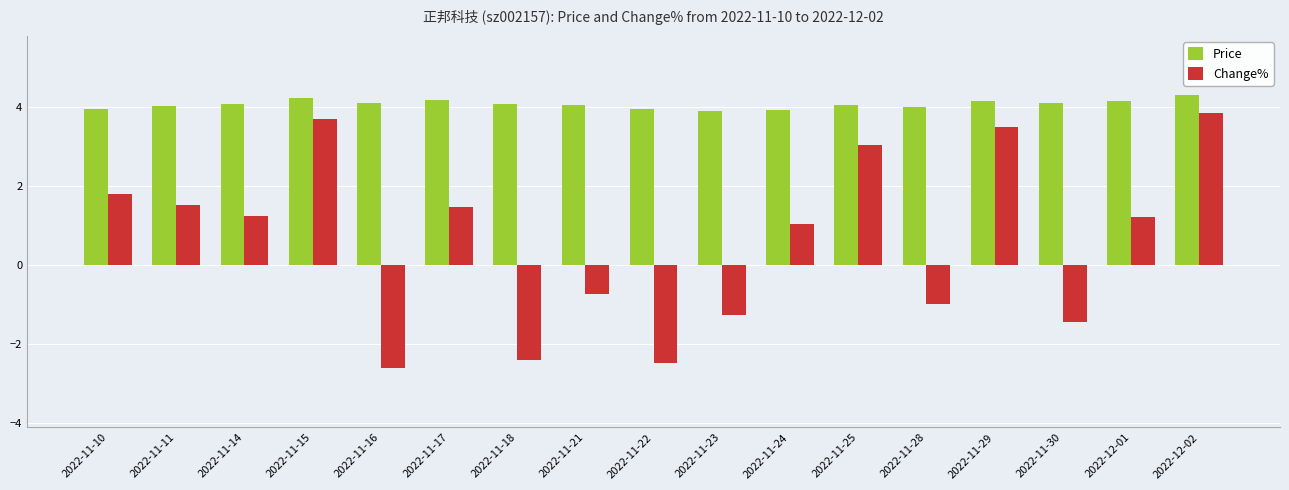

What are all the series names shown in the legend?

Price, Change%